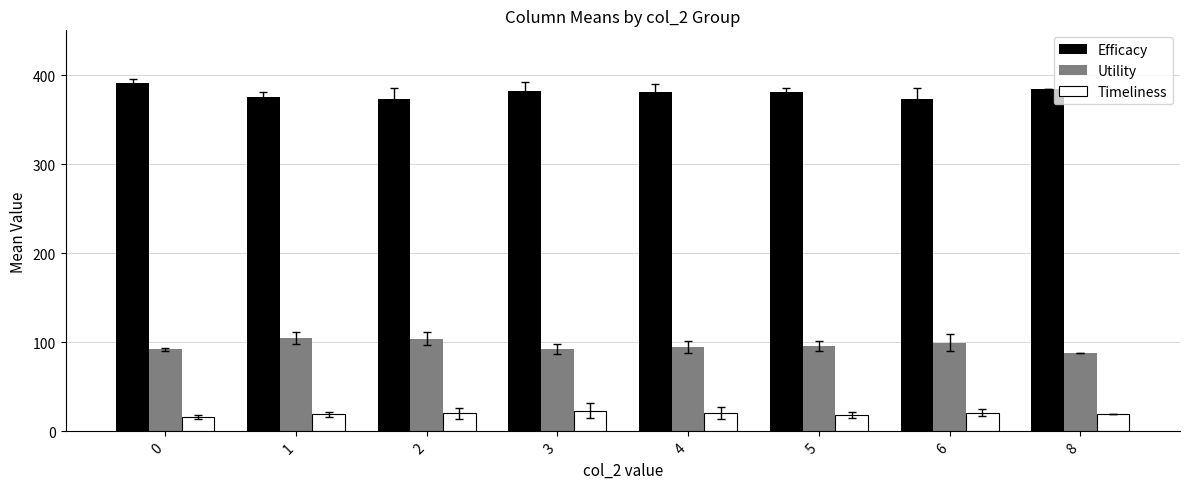

What are all the series names shown in the legend?

Efficacy, Utility, Timeliness